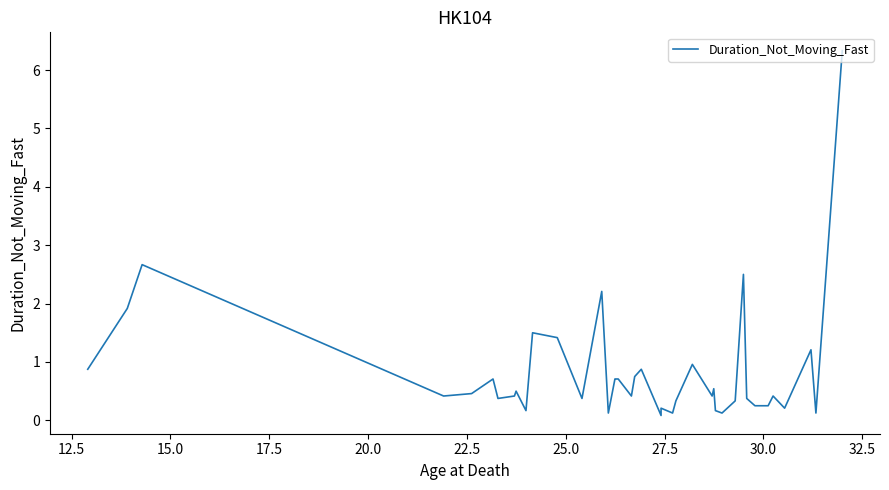

Does the chart have visible grid lines?

No